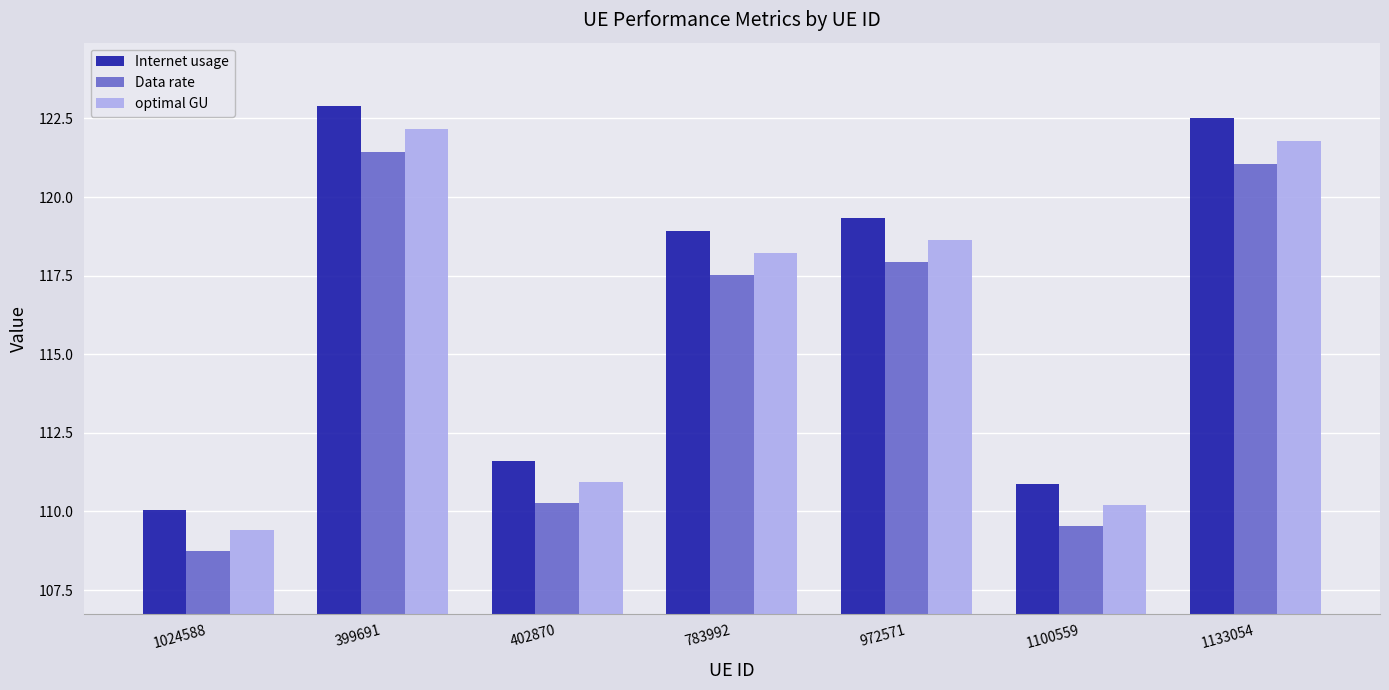

At which label does Data rate first exceed 117?

399691